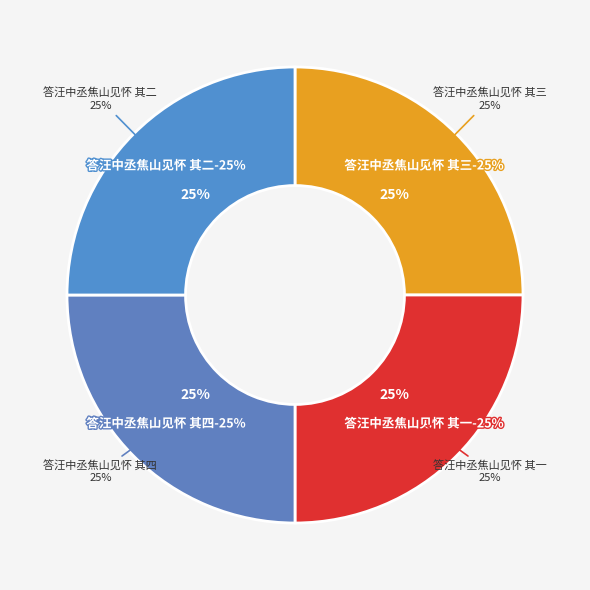

What is the largest slice in the pie chart?

答汪中丞焦山见怀 其四